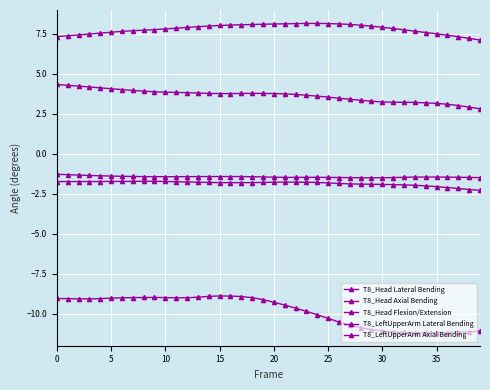

How many distinct data groups are displayed?

5